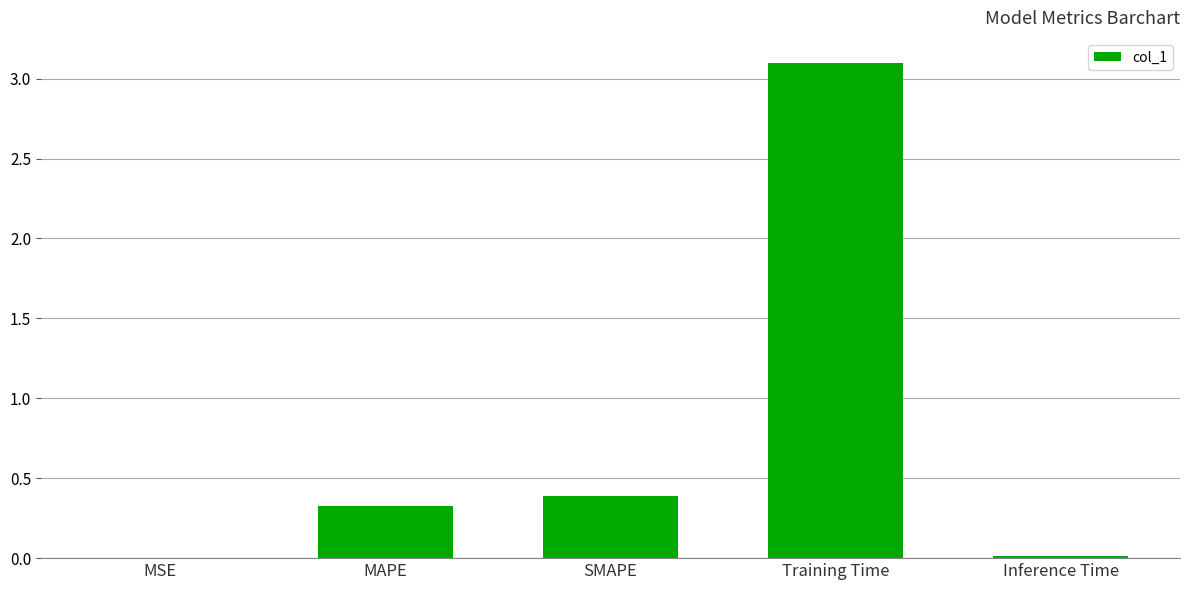

Which label corresponds to the largest value in the chart?

Training Time